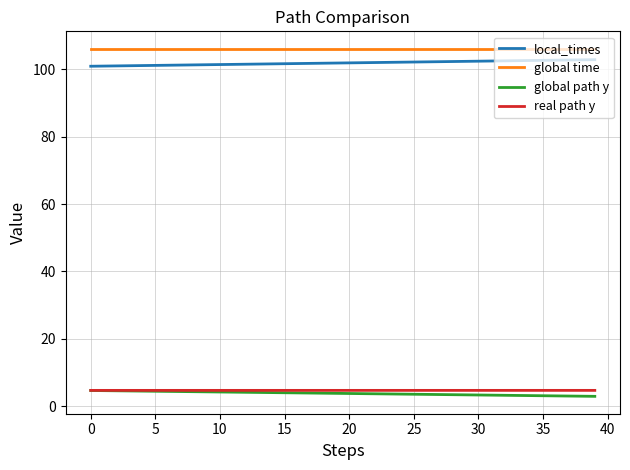

How many lines are shown in the chart?

4